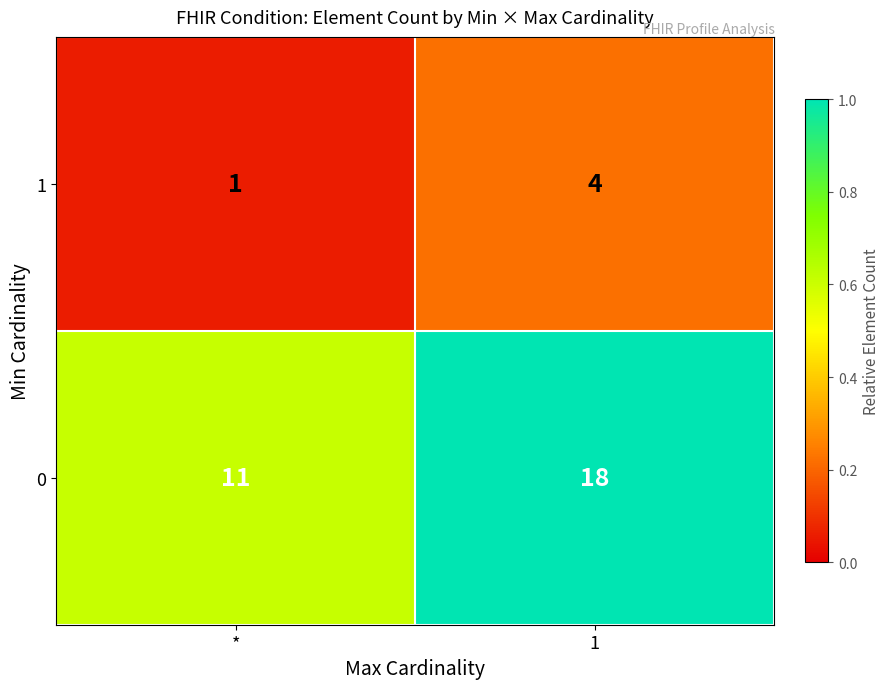

List the series in order of their overall mean, lowest first.

1, 0